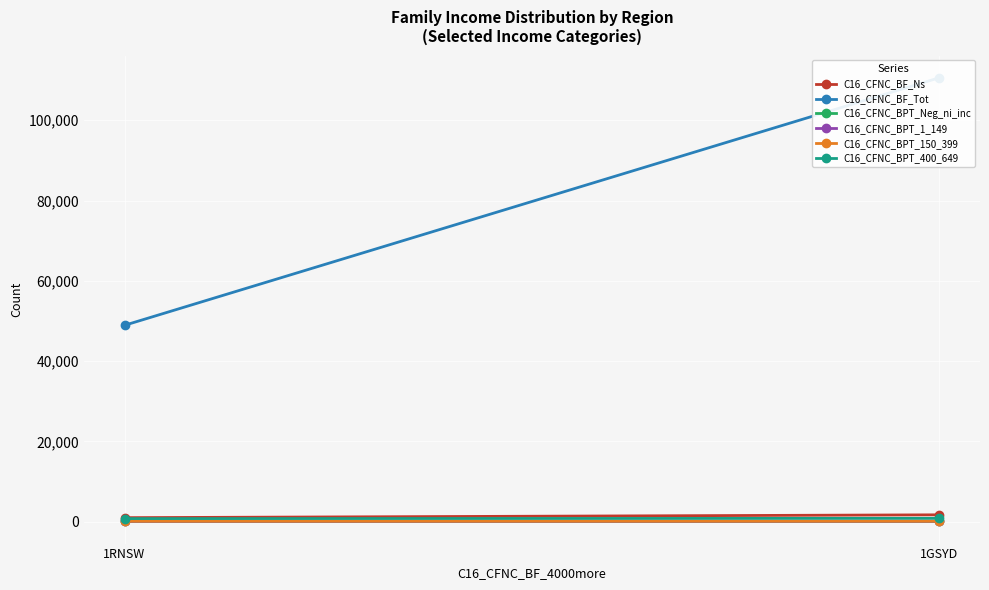

What is the label of the 1st point from the right?

1RNSW